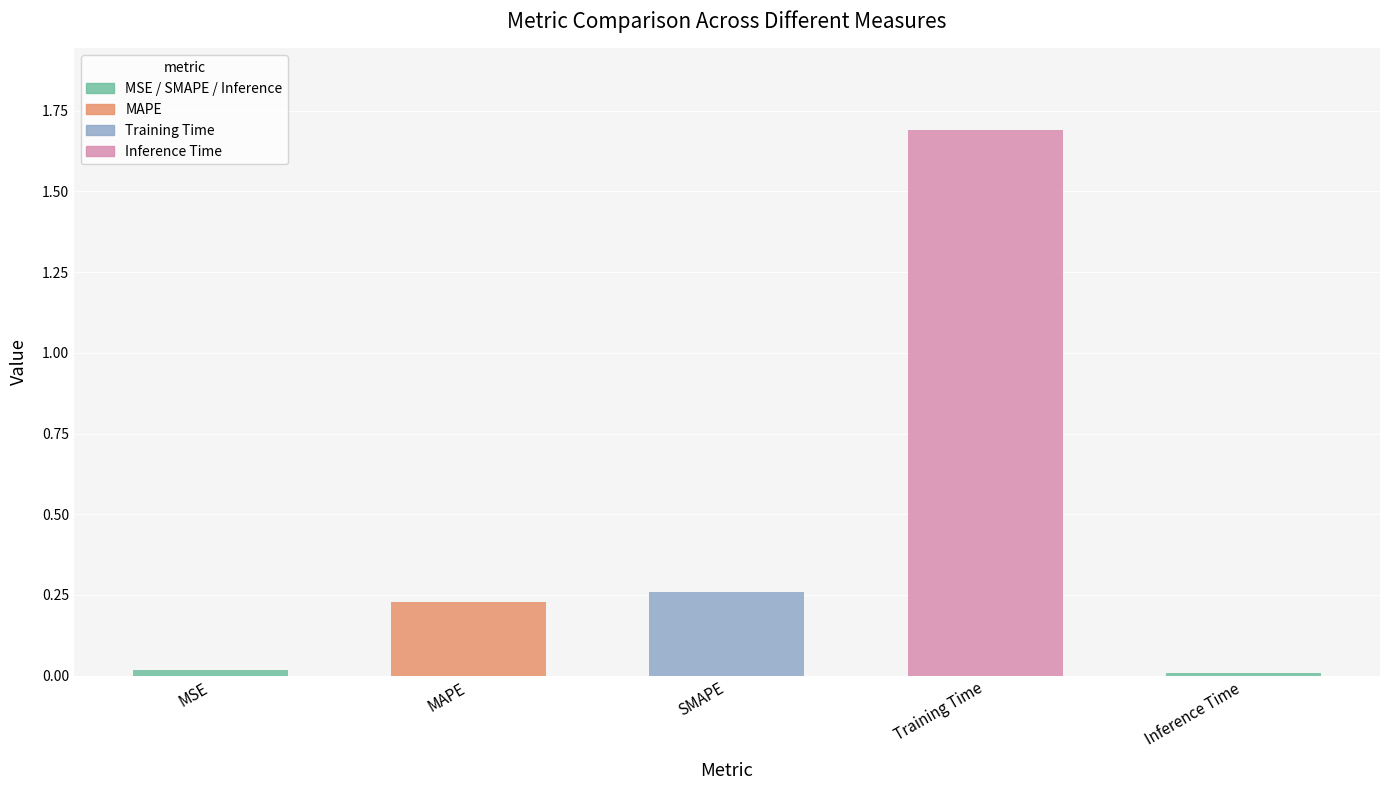

Rank the categories by value from lowest to highest.

Inference Time, MSE, MAPE, SMAPE, Training Time